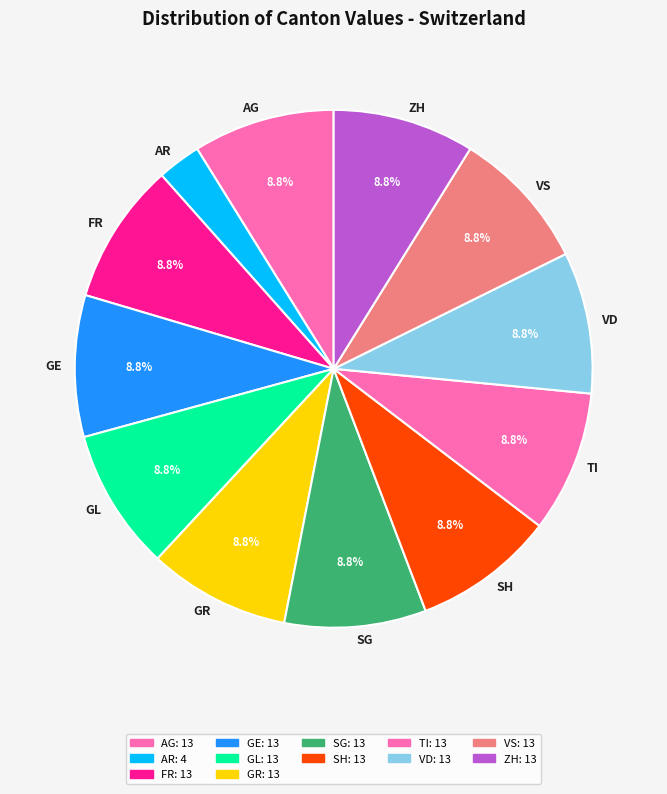

Is it true that SH is 9% of the pie?

True